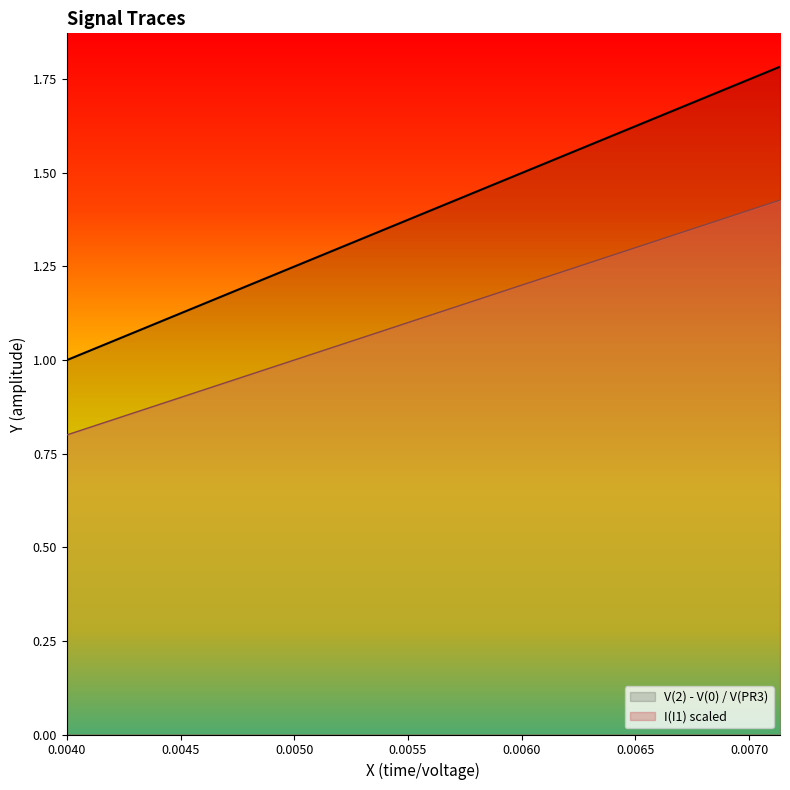

Which series has the largest total across all categories?

V(2) - V(0) / V(PR3)